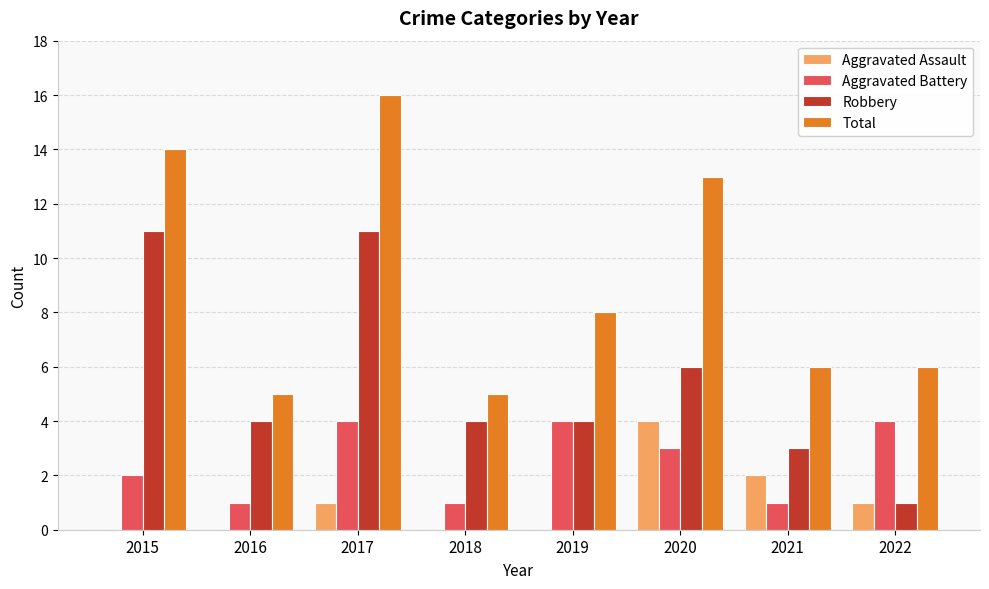

Count the number of categories in the chart.

8